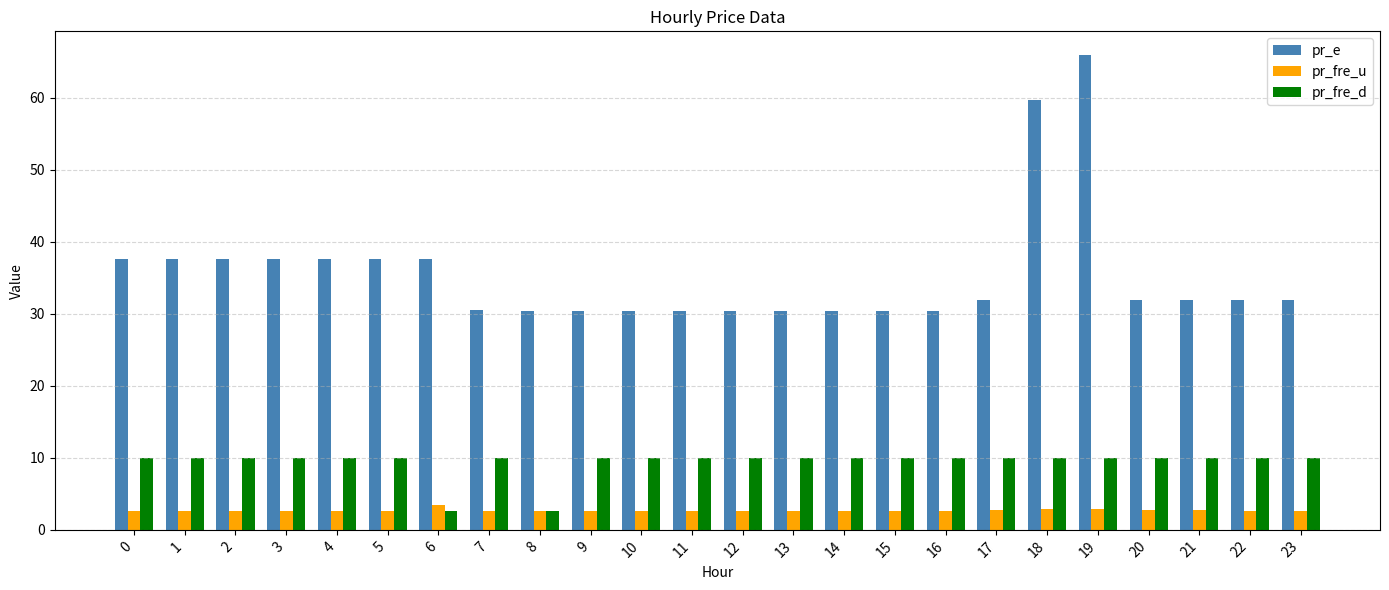

At how many categories does at least one series exceed 39?

2